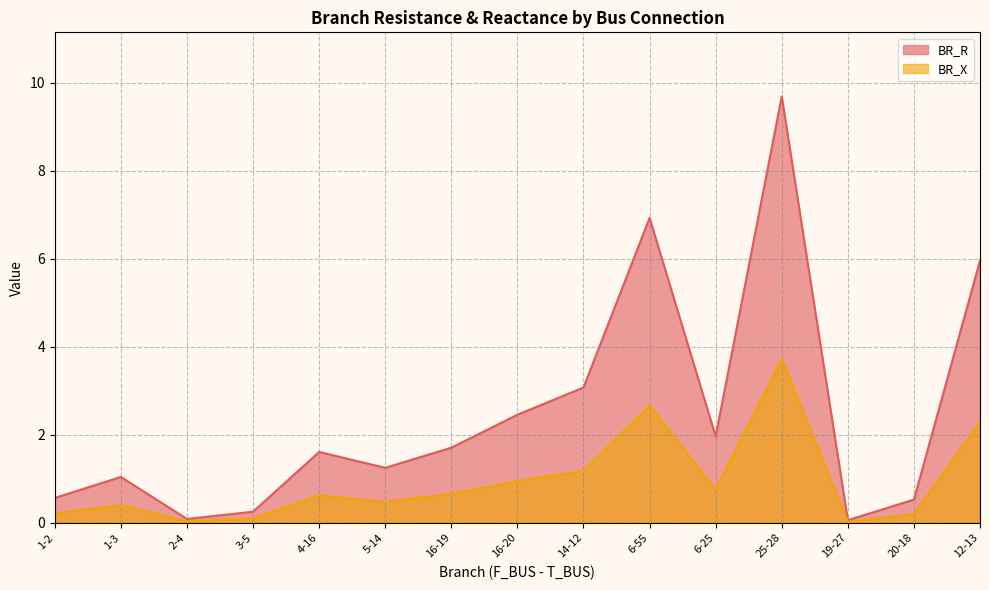

What value does the BR_X series have at 16-19?

0.7